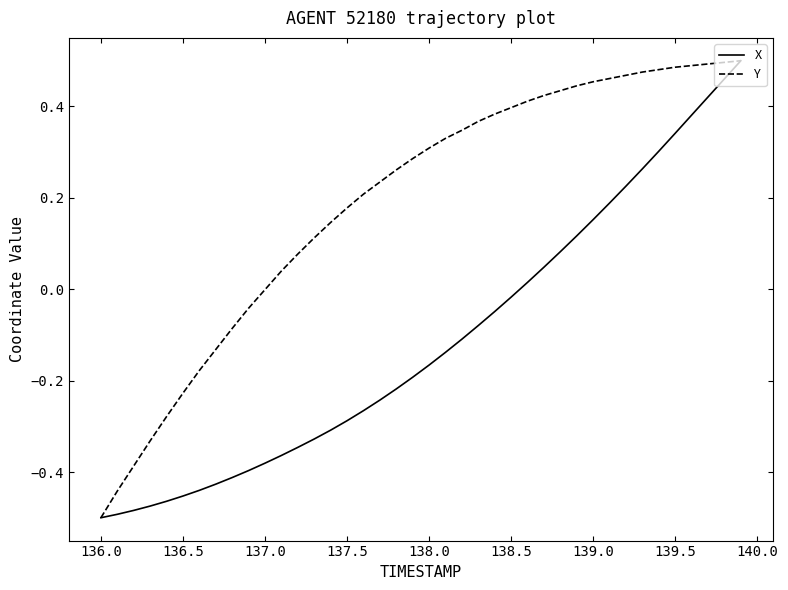

Which series has the largest total across all categories?

Y